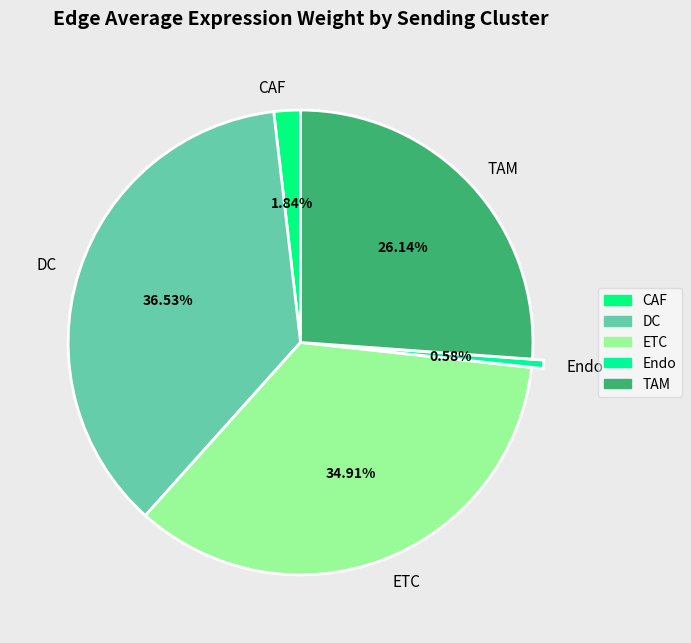

The DC slice represents 37% of the pie. True or false?

True